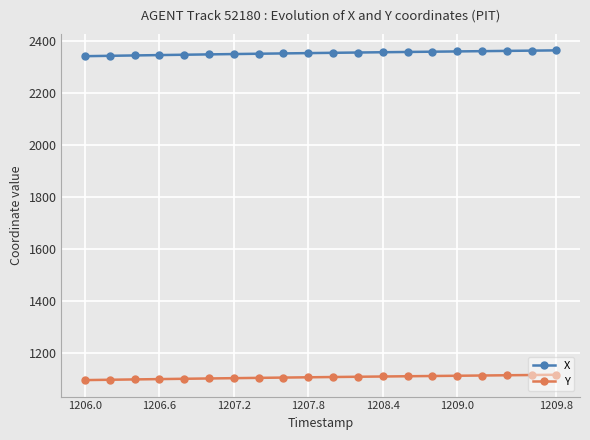

Rank the series by their average value, from lowest to highest.

Y, X